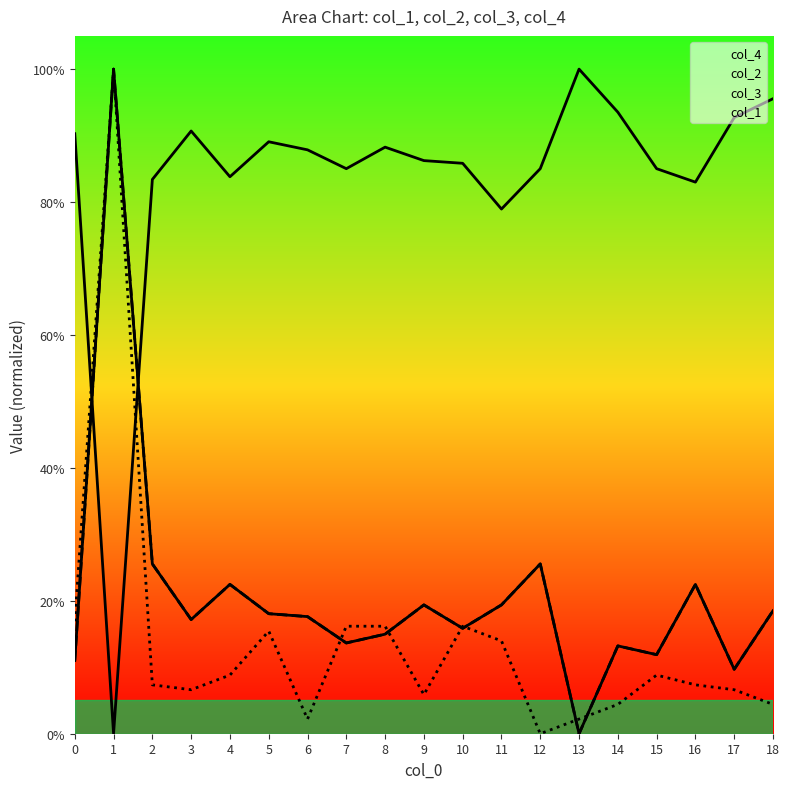

Between 9 and 15, which is larger?

9